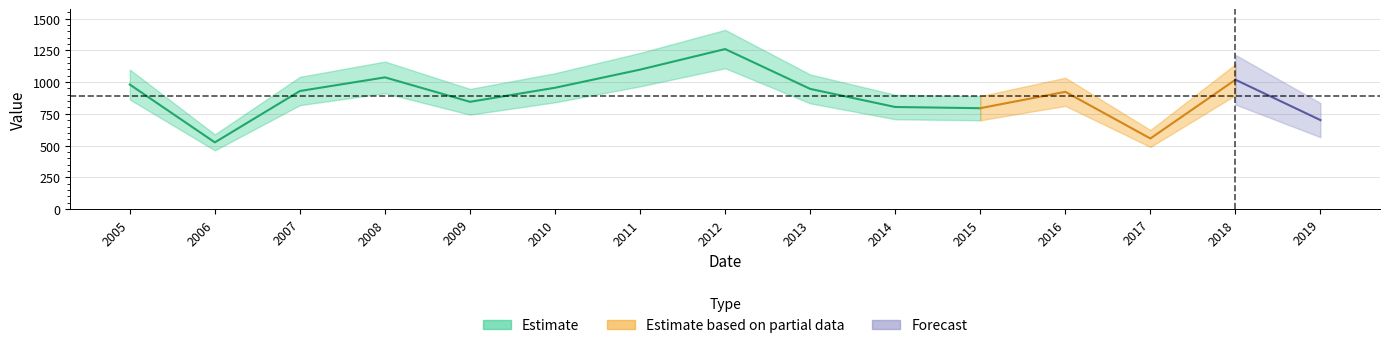

What is the value of the 3rd point from the left?

930.0